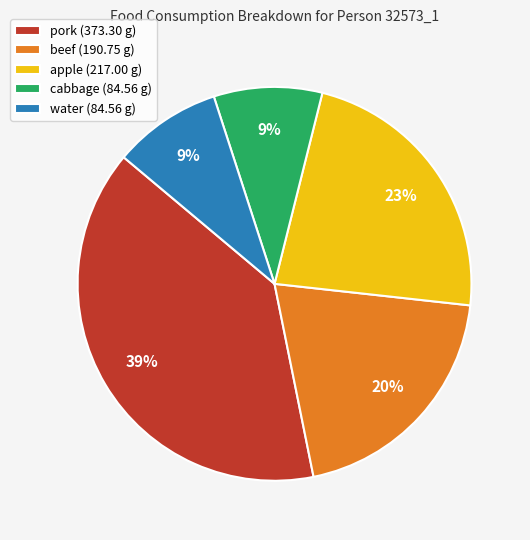

Which slice is the largest?

pork